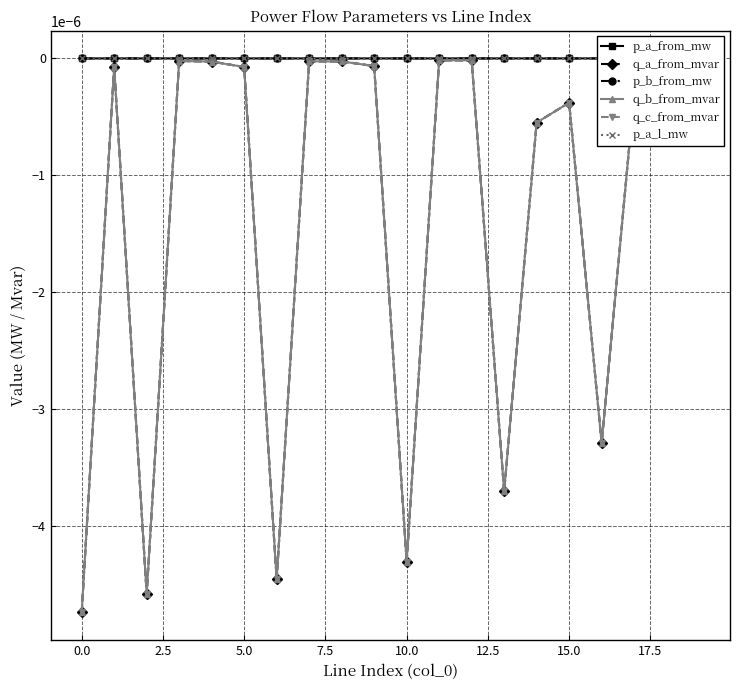

Which has a higher value, 16 or 7.5?

16